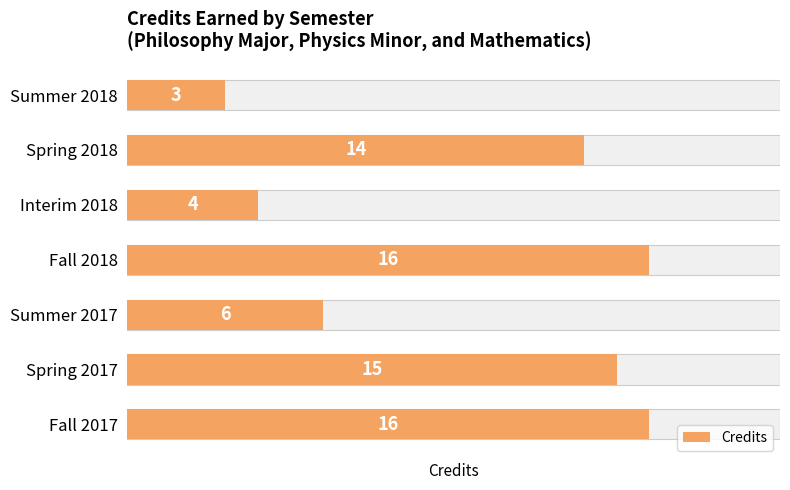

List the labels in order of value, largest first.

Fall 2017, Fall 2018, Spring 2017, Spring 2018, Summer 2017, Interim 2018, Summer 2018